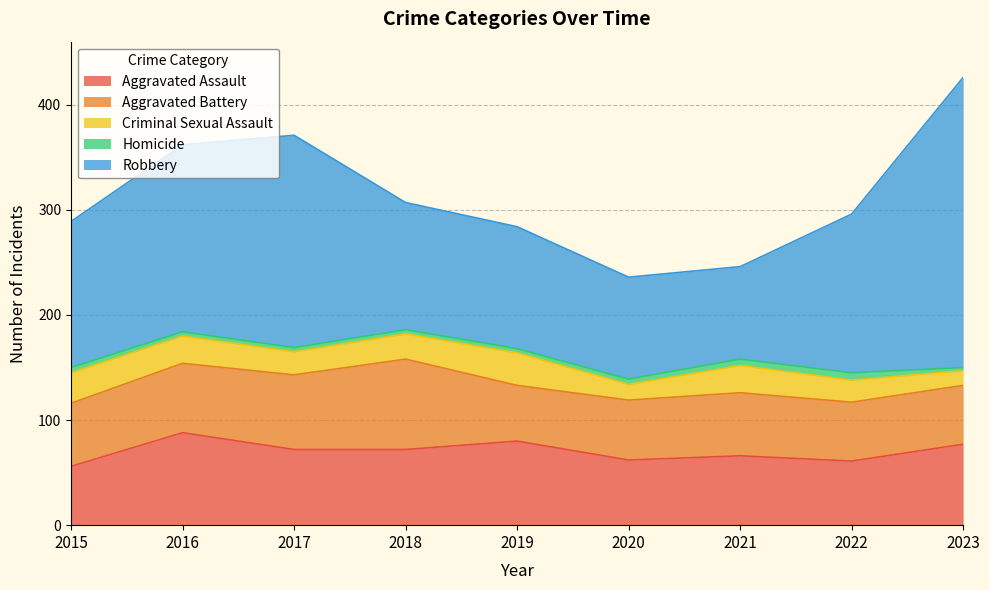

Where does the Homicide series first go above 4?

2015